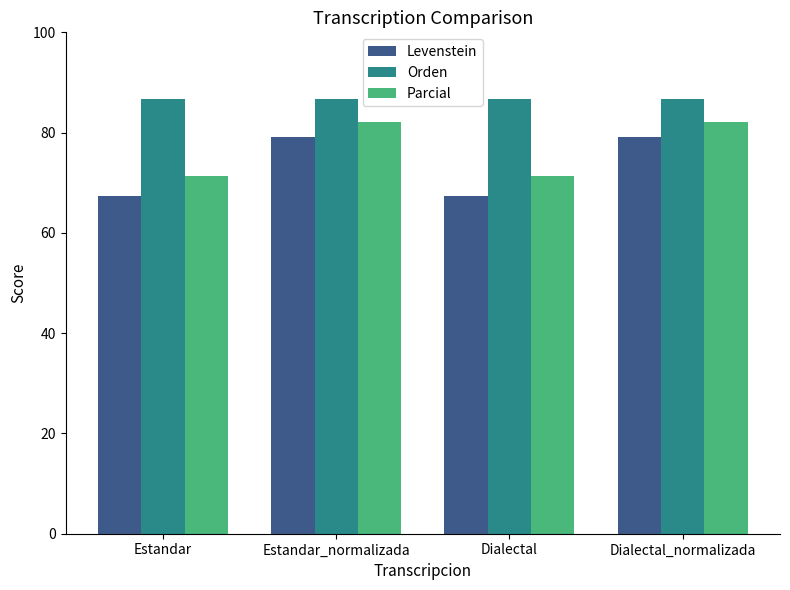

Reading left to right, what are all the values shown in this chart?

Levenstein: Estandar=67.4	Estandar_normalizada=79.2	Dialectal=67.4	Dialectal_normalizada=79.2
Orden: Estandar=86.7	Estandar_normalizada=86.7	Dialectal=86.7	Dialectal_normalizada=86.7
Parcial: Estandar=71.3	Estandar_normalizada=82.0	Dialectal=71.3	Dialectal_normalizada=82.0